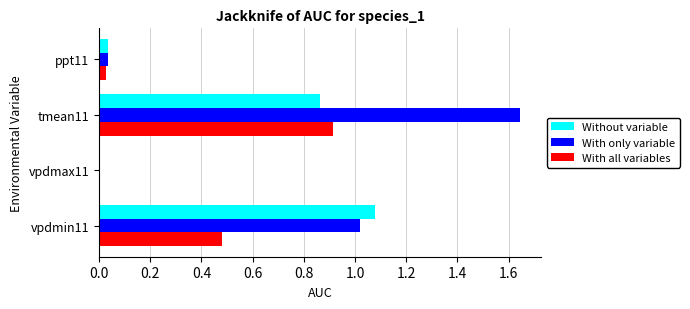

True or false: With only variable has a value of 1.7 at vpdmin11.

False